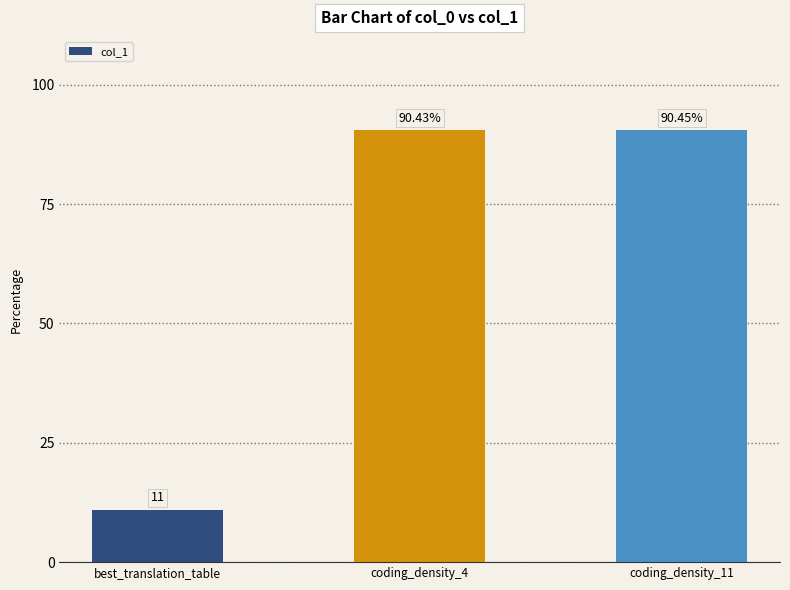

What is the value of the 1st bar from the left?

11.0